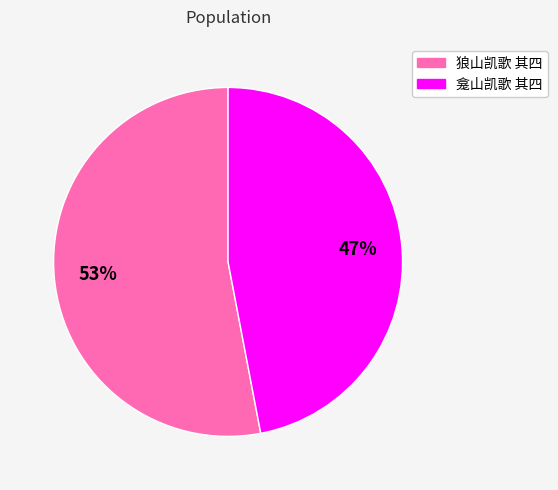

Is there a majority slice in this chart?

Yes